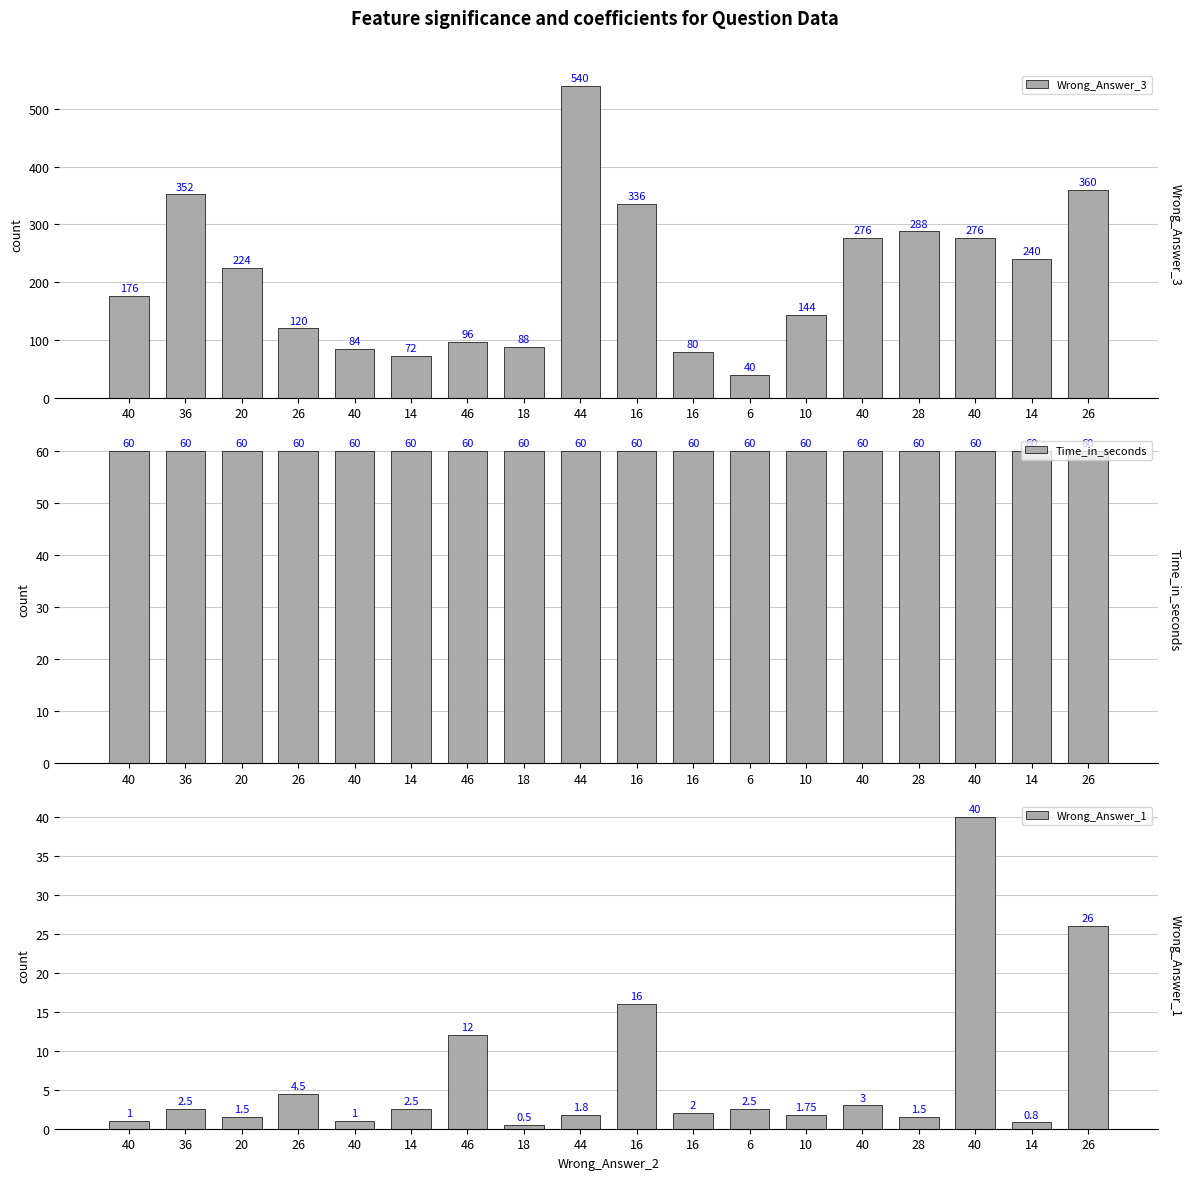

List the labels in order of Wrong_Answer_3 value, largest first.

44, 26, 36, 16, 28, 40, 40, 14, 20, 40, 10, 26, 46, 18, 40, 16, 14, 6